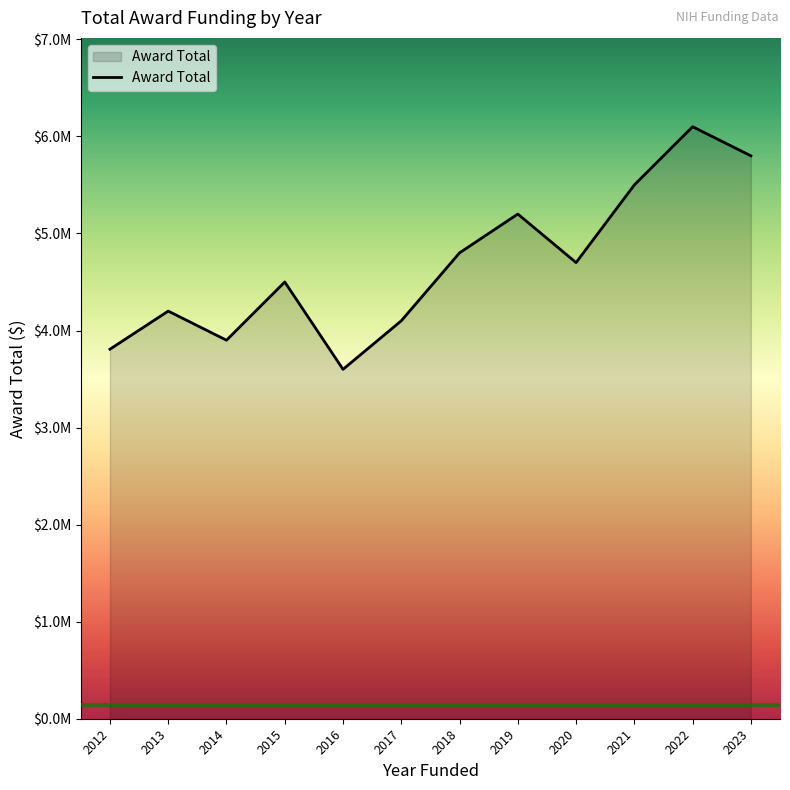

The value at 2022 is 6100000. True or false?

True